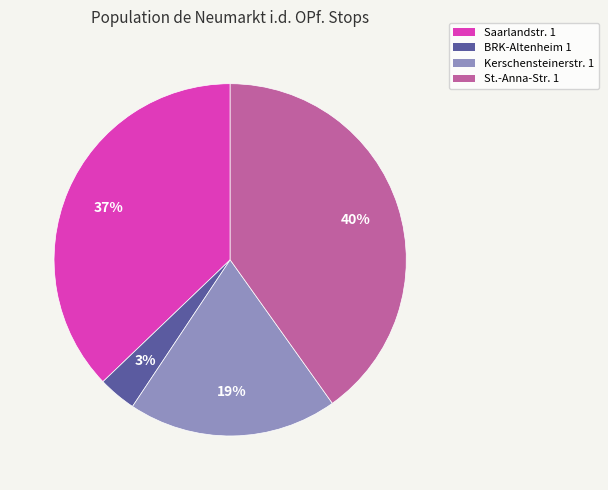

To the nearest percent, what is the difference between the largest and smallest slice percentages?

37%